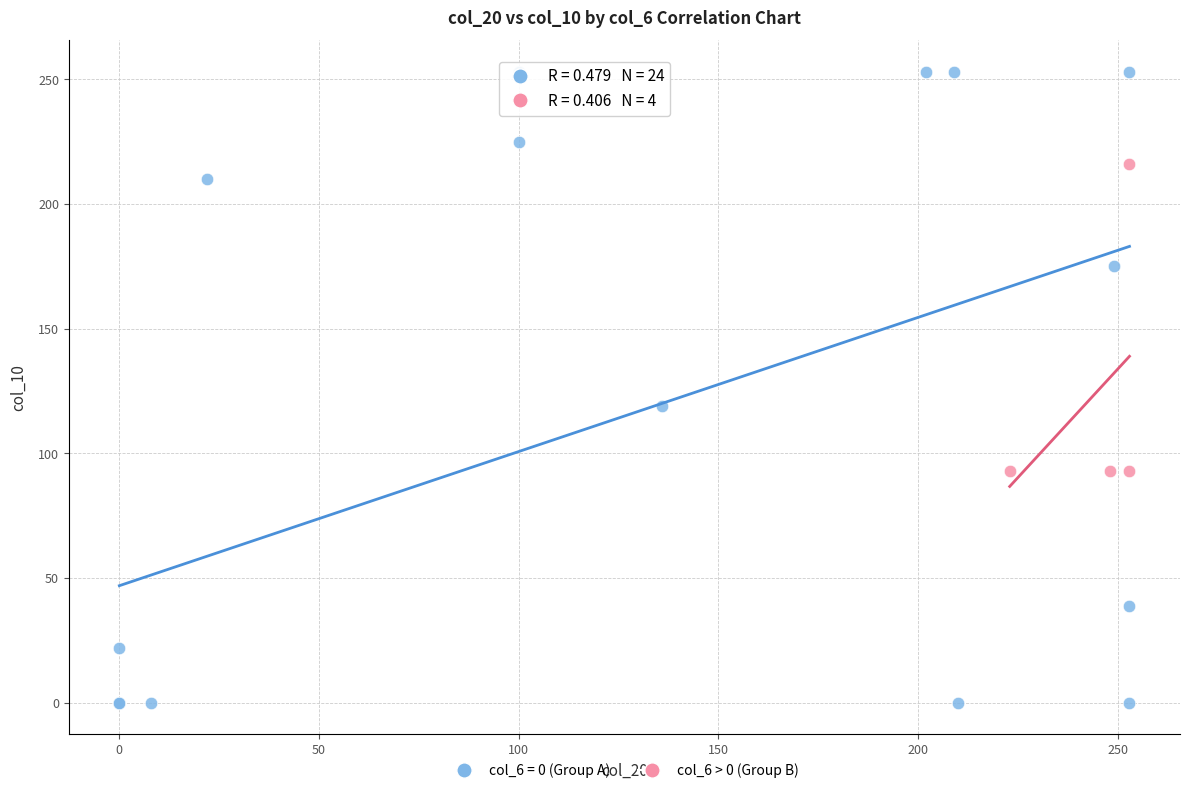

Which series reaches the maximum Y coordinate?

col_6 = 0 (Group A)